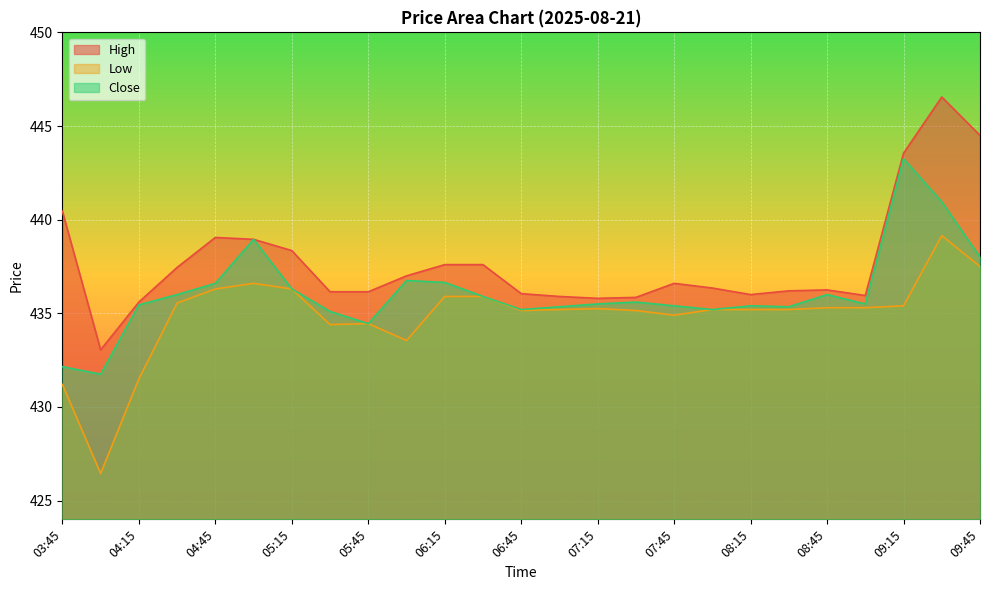

True or false: Low and Close intersect in this chart.

False